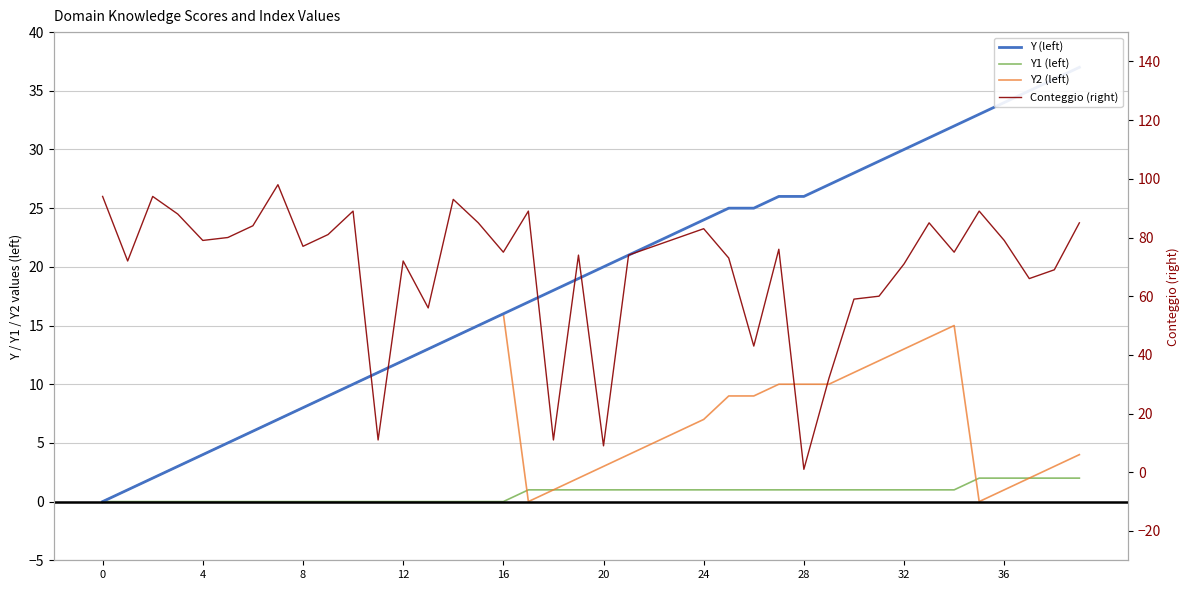

Between 8 and 37, which series saw the biggest shift?

Y (left)